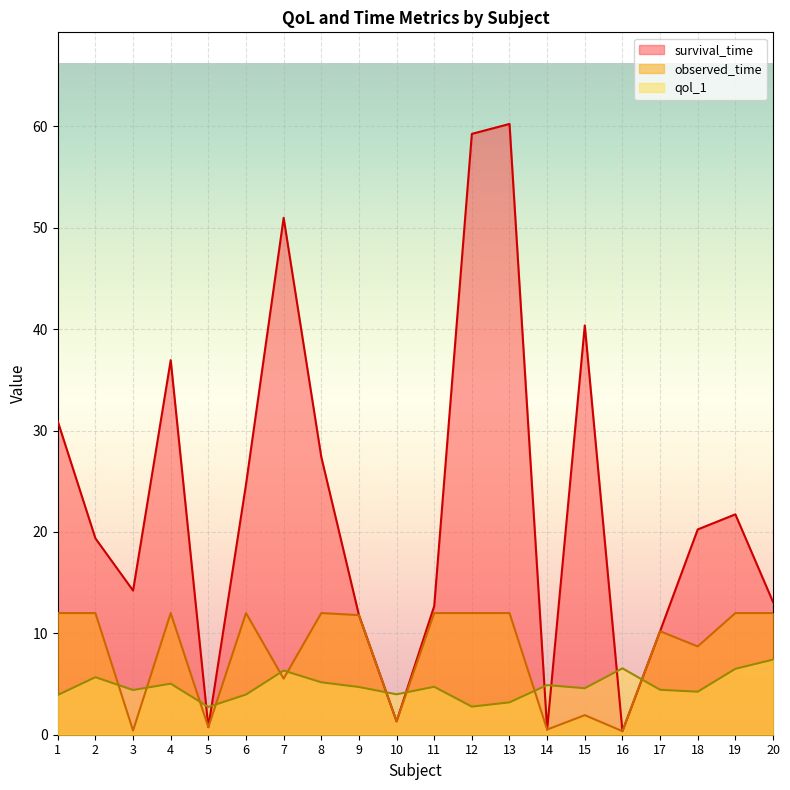

At how many categories does at least one series exceed 31?

5